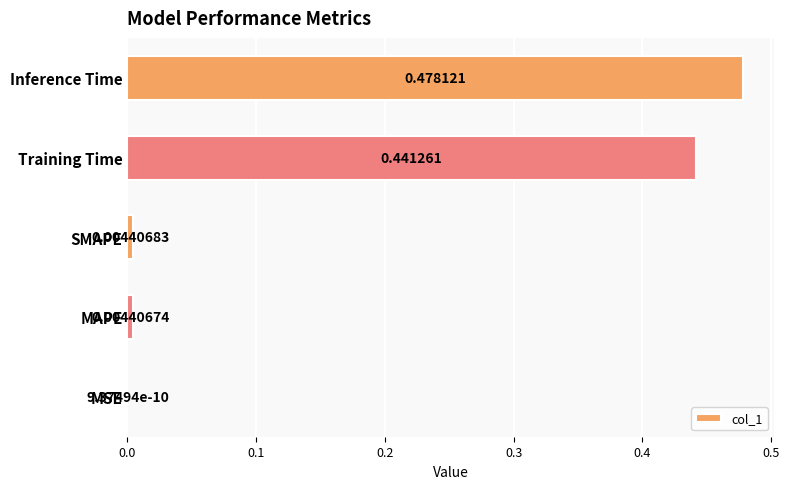

What is the sum of all values?

0.9